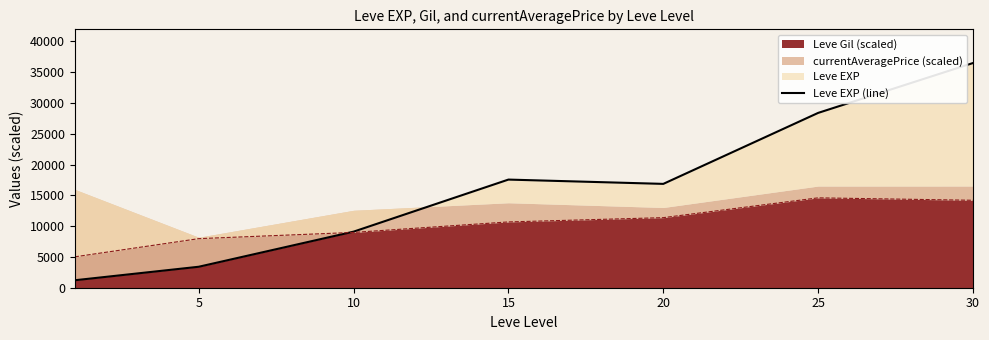

What is the greatest value displayed?

36492.5